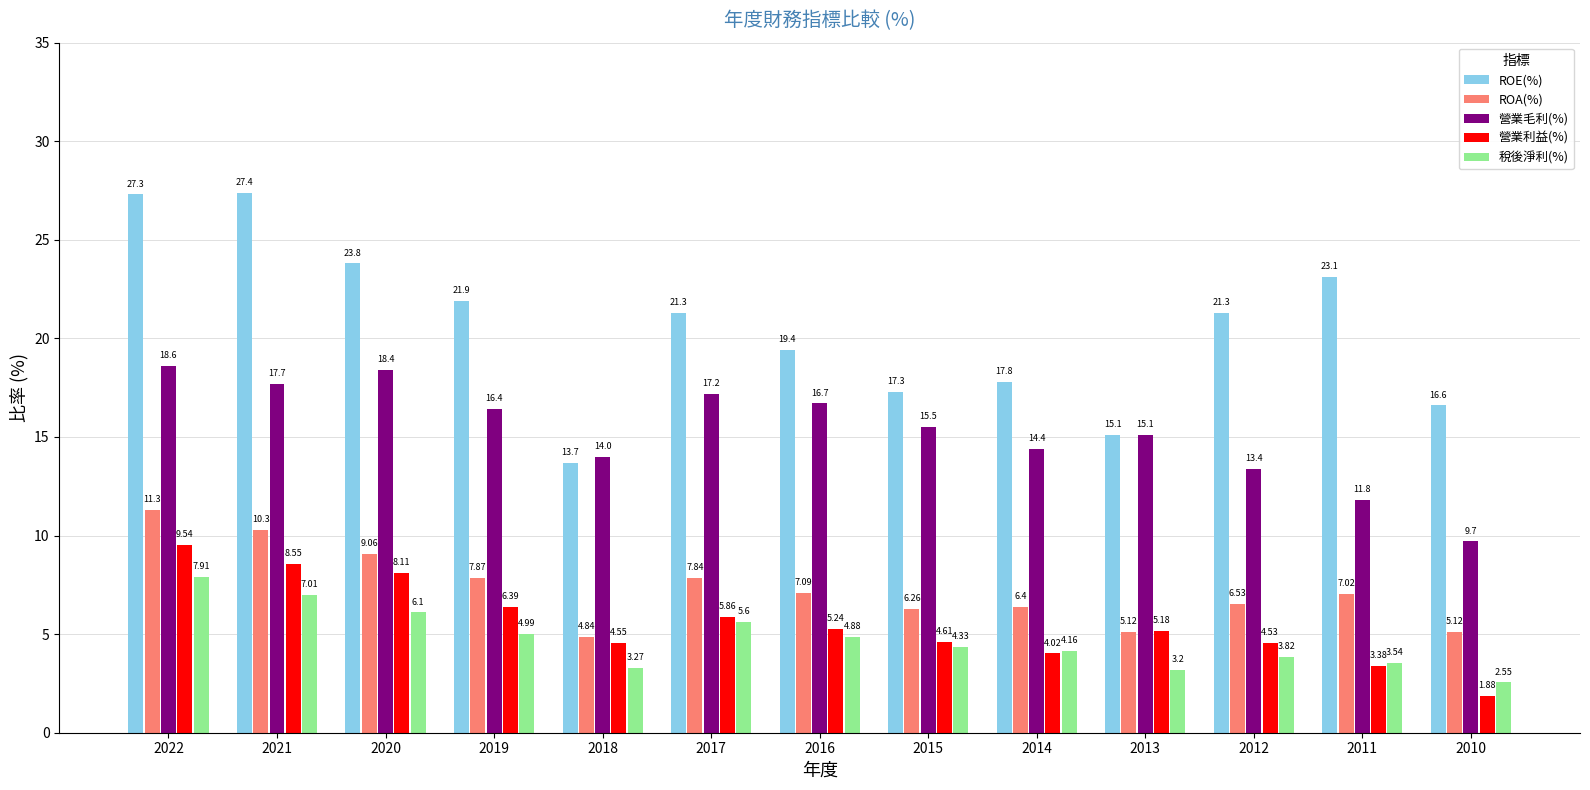

Which label corresponds to the largest value in the chart?

2021